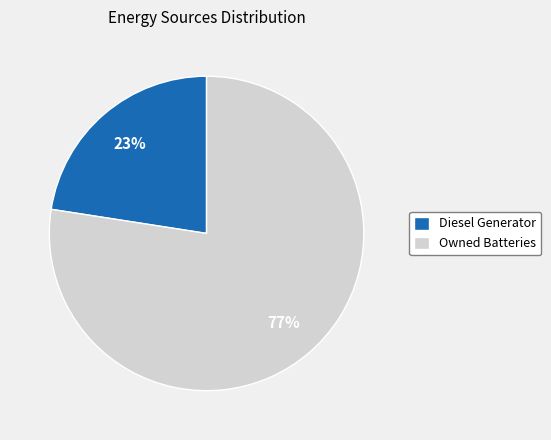

Which slice is the largest?

Owned Batteries